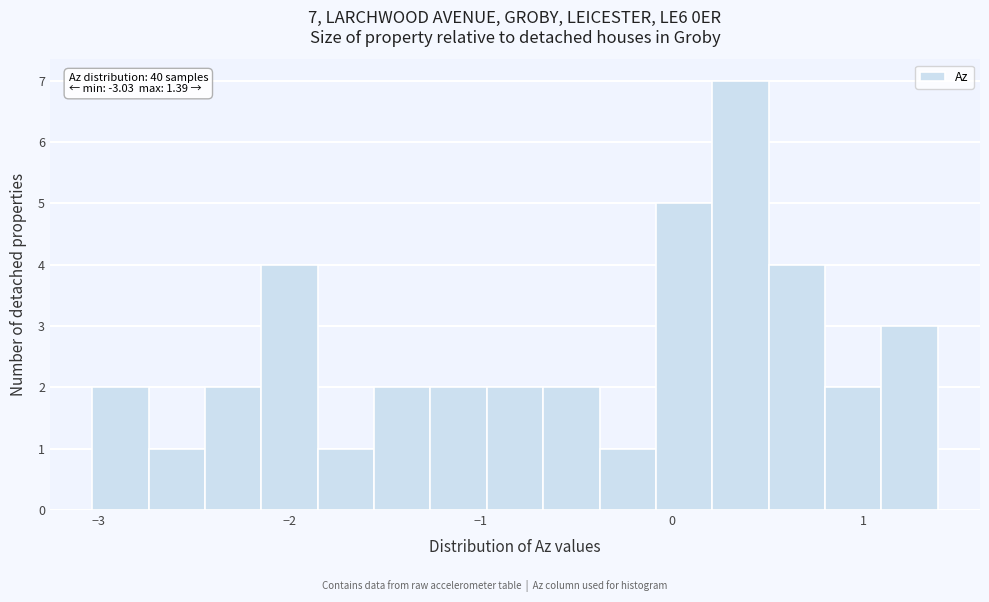

Read against the x-axis, roughly where is the centre of the tallest bar?

0.4